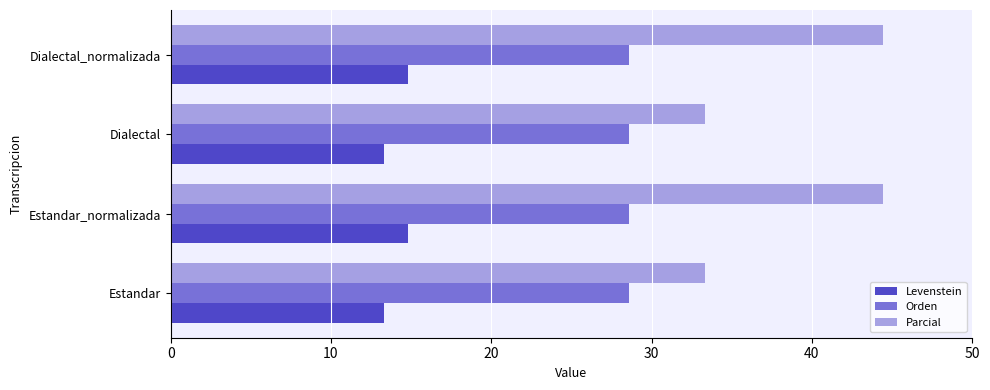

What is the lowest value of the Parcial series?

33.3